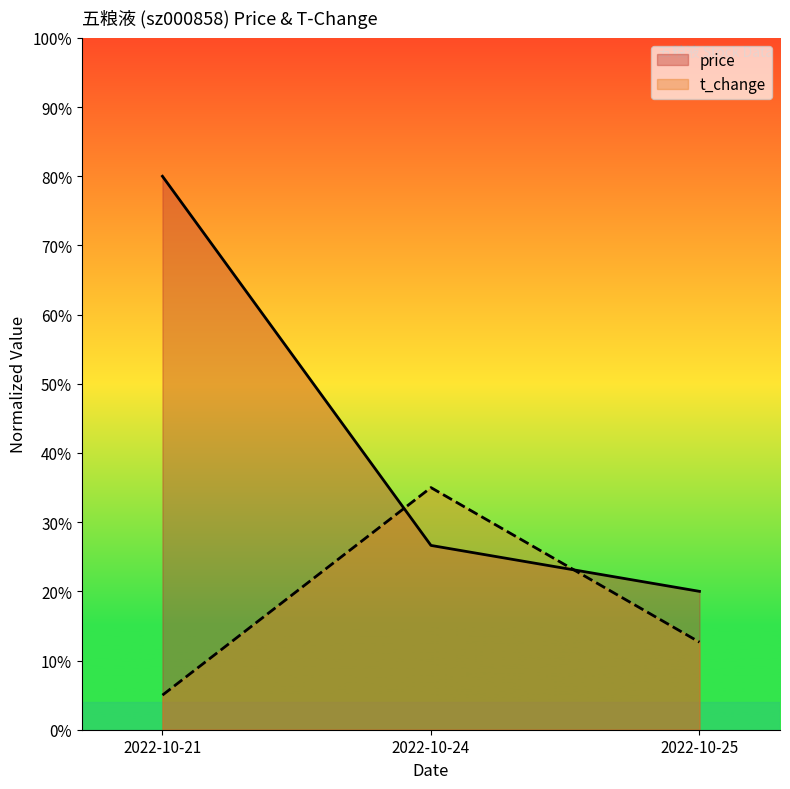

Does the chart have visible grid lines?

No